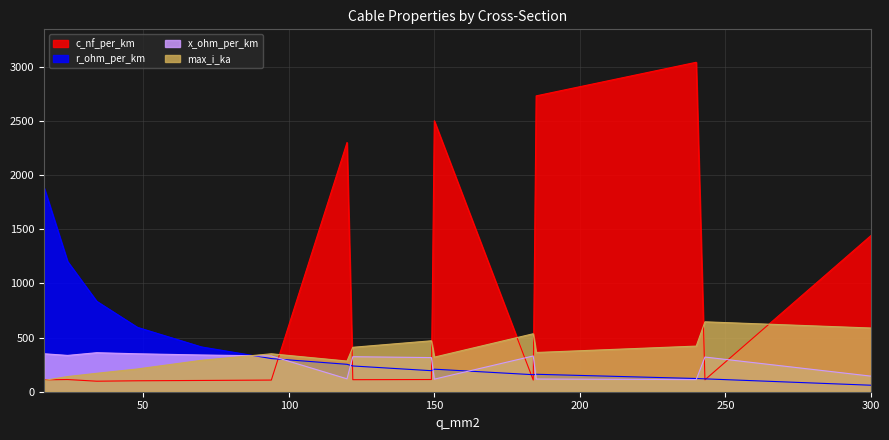

How many distinct data groups are displayed?

4